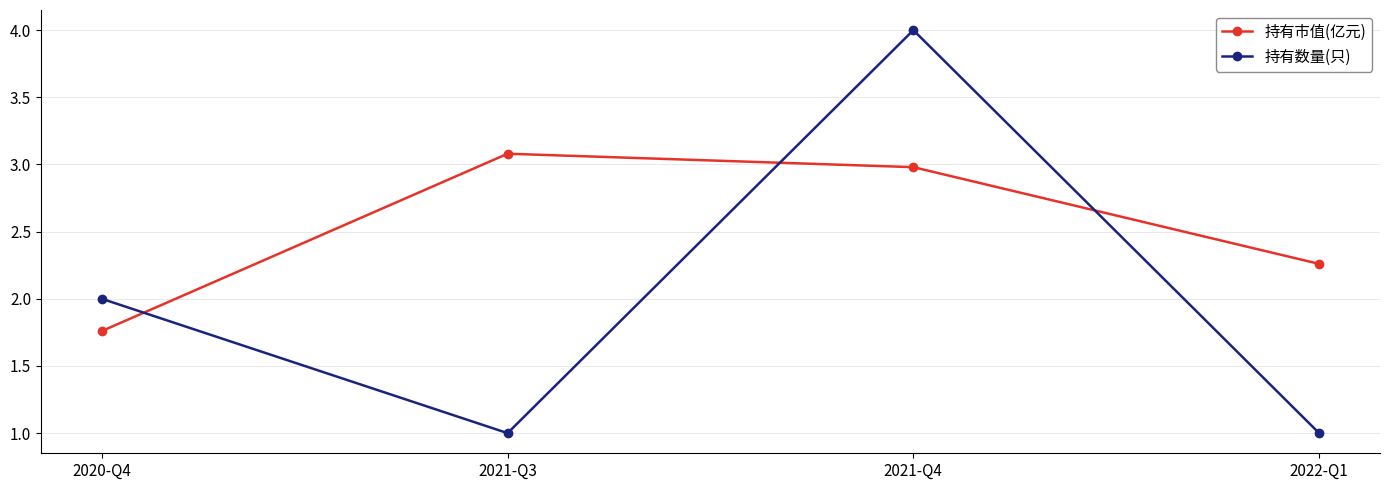

List the labels in order of 持有市值(亿元) value, smallest first.

2020-Q4, 2022-Q1, 2021-Q4, 2021-Q3